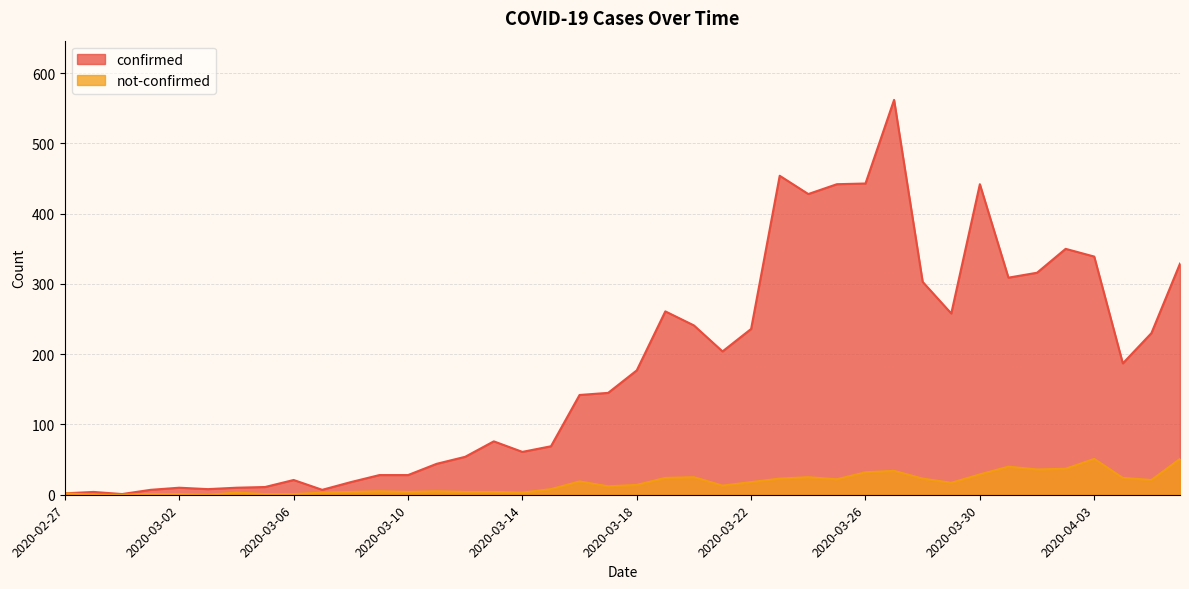

Which has a higher value, 2020-03-14 or 2020-03-27?

2020-03-27